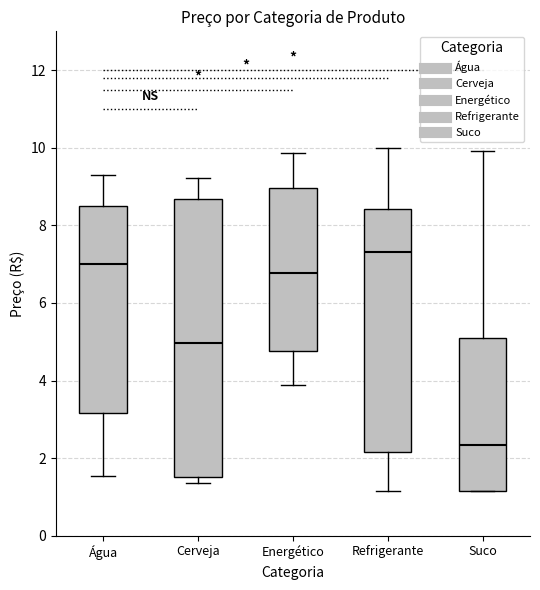

Where does the median line of the box for Água sit on the y-axis? The values are not printed on the chart, so give them approximately, as read against the axis.

7.0